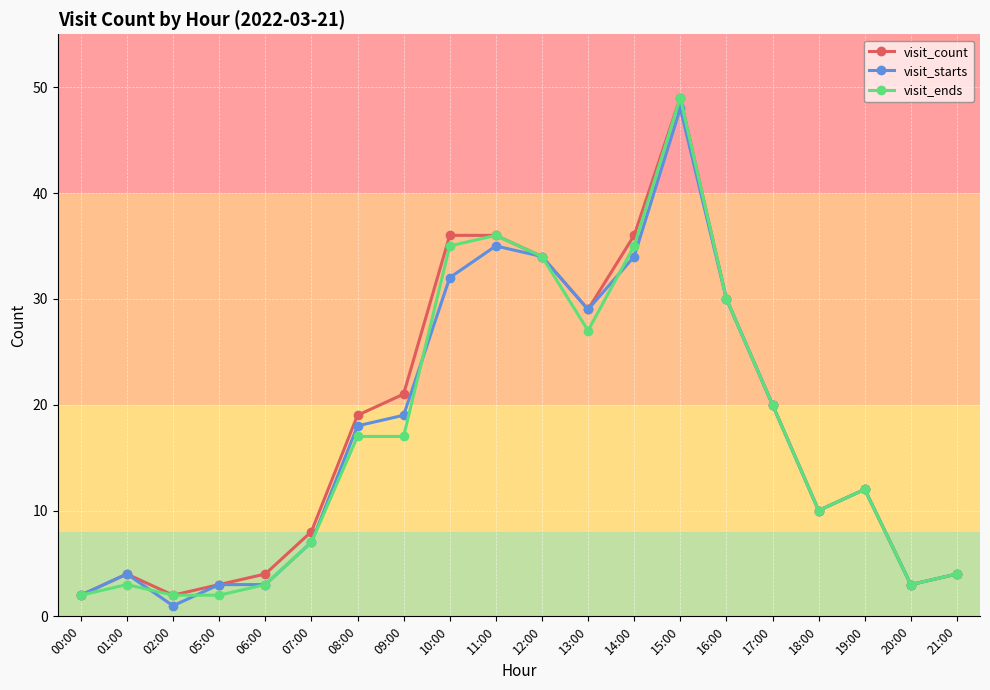

At how many categories does at least one series exceed 13?

10